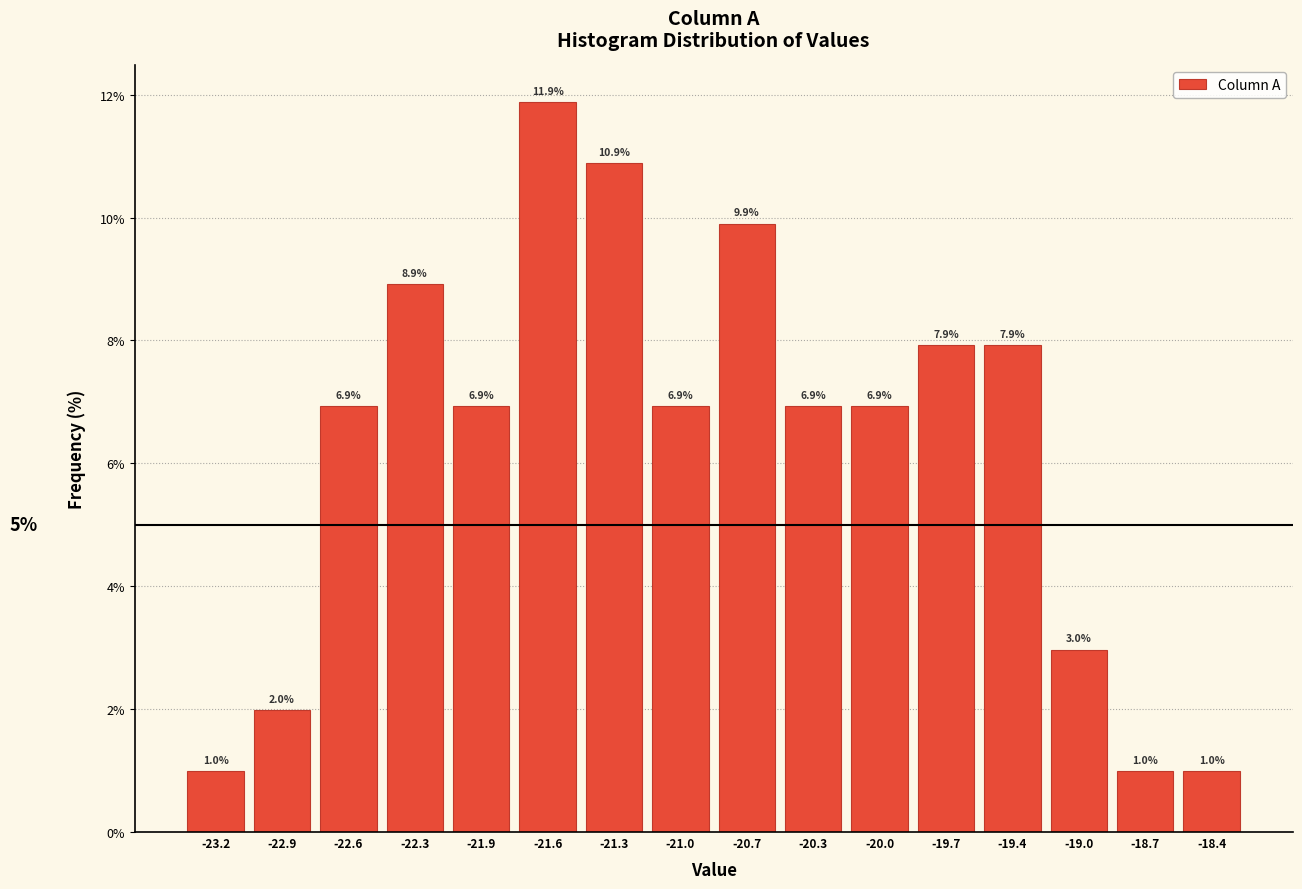

Reading left to right, transcribe this chart: for each bar, give the range it covers on the x-axis and its height. The bar edges are not printed on the chart, so give them approximately, as read against the axis.

-23.40 to -23.10: 1.0
-23.10 to -22.75: 2.0
-22.75 to -22.45: 6.9
-22.45 to -22.10: 8.9
-22.10 to -21.80: 6.9
-21.80 to -21.45: 11.9
-21.45 to -21.15: 10.9
-21.15 to -20.80: 6.9
-20.80 to -20.50: 9.9
-20.50 to -20.15: 6.9
-20.15 to -19.85: 6.9
-19.85 to -19.55: 7.9
-19.55 to -19.20: 7.9
-19.20 to -18.90: 3.0
-18.90 to -18.55: 1.0
-18.55 to -18.25: 1.0